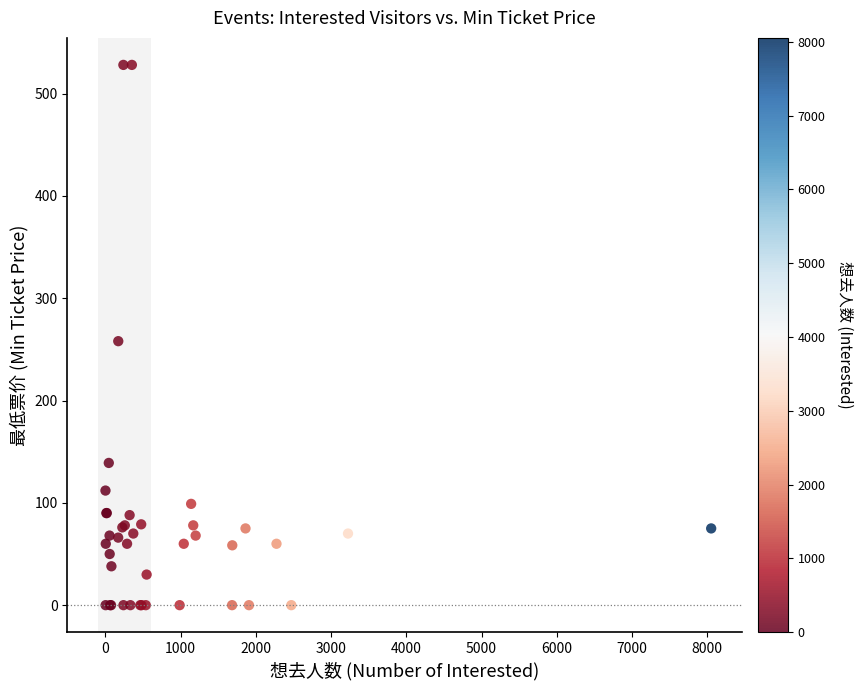

What Y value in the scatter plot is closest to 264?

258.0